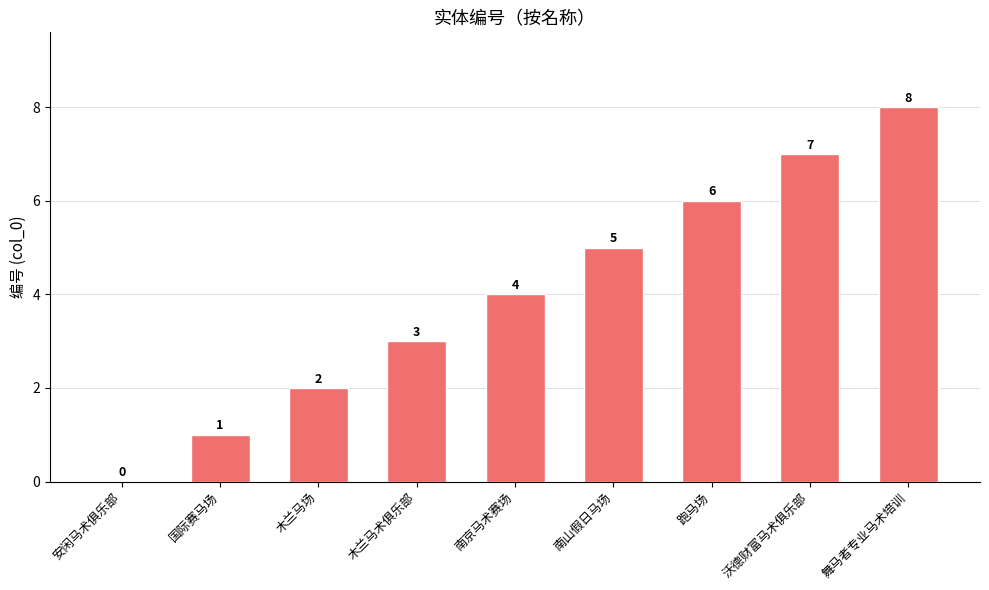

Are the bars horizontal?

No